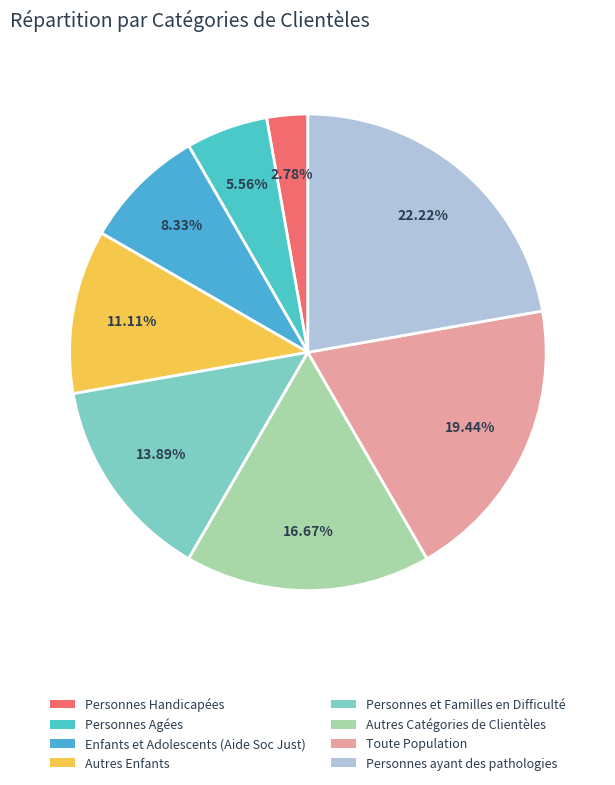

To the nearest percent, what is the difference between the largest and smallest slice percentages?

19%